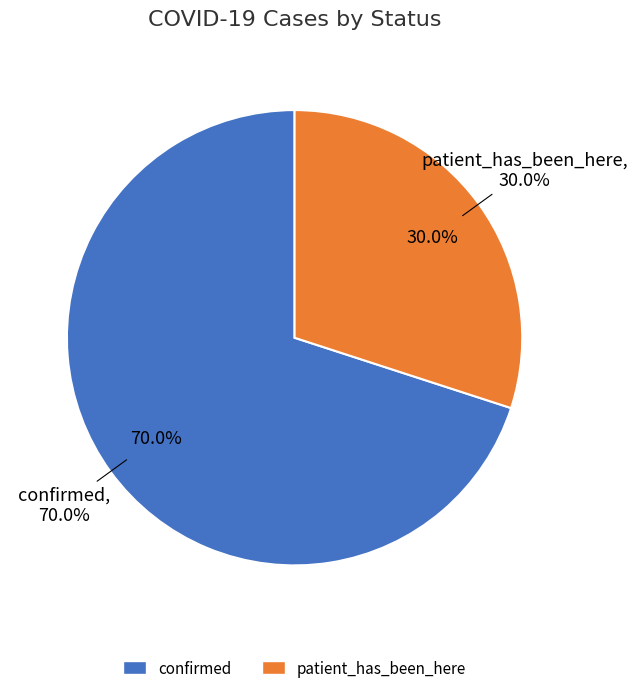

Rank the categories by value from highest to lowest.

confirmed, patient_has_been_here